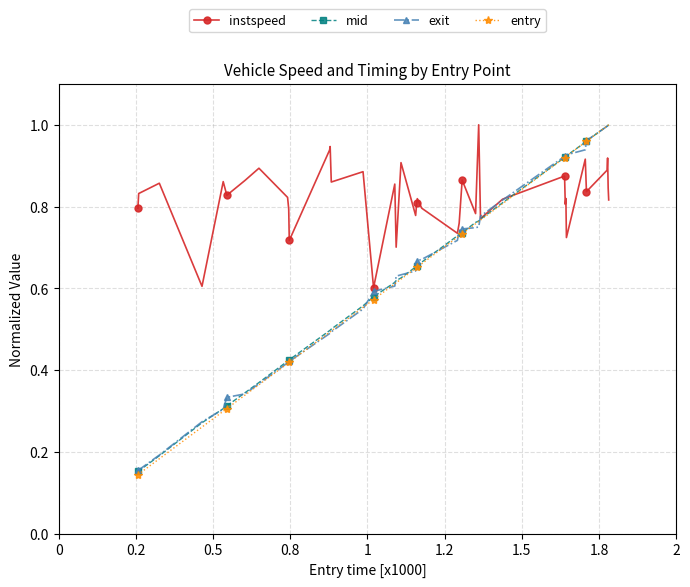

Which series has the largest total across all categories?

instspeed